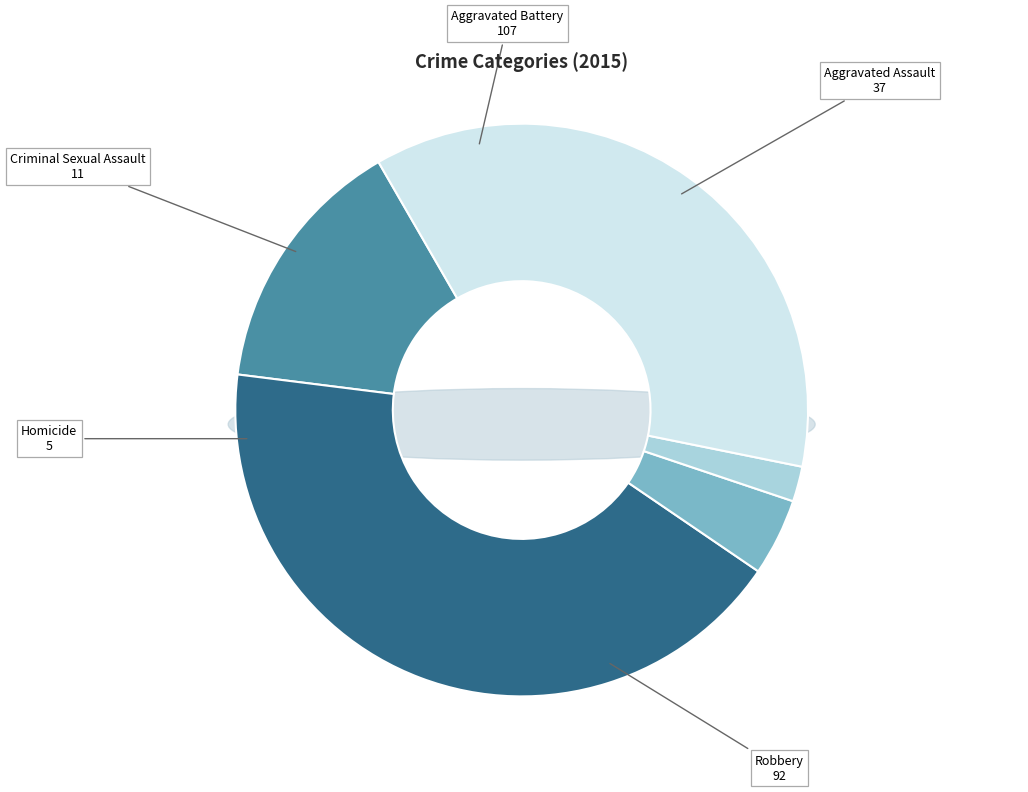

How many segments does this pie chart have?

5